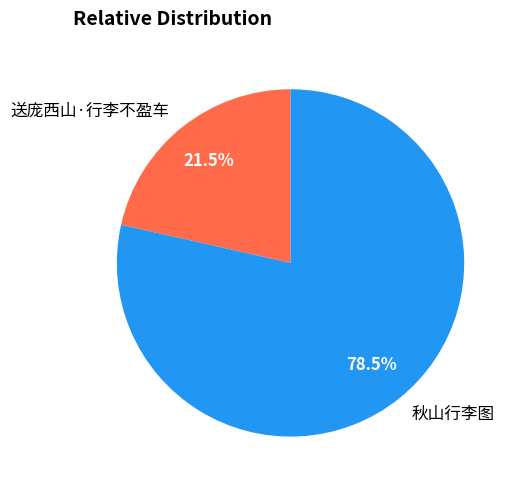

Approximately how many times larger is the value at 秋山行李图 compared to 送庞西山·行李不盈车?

3.7